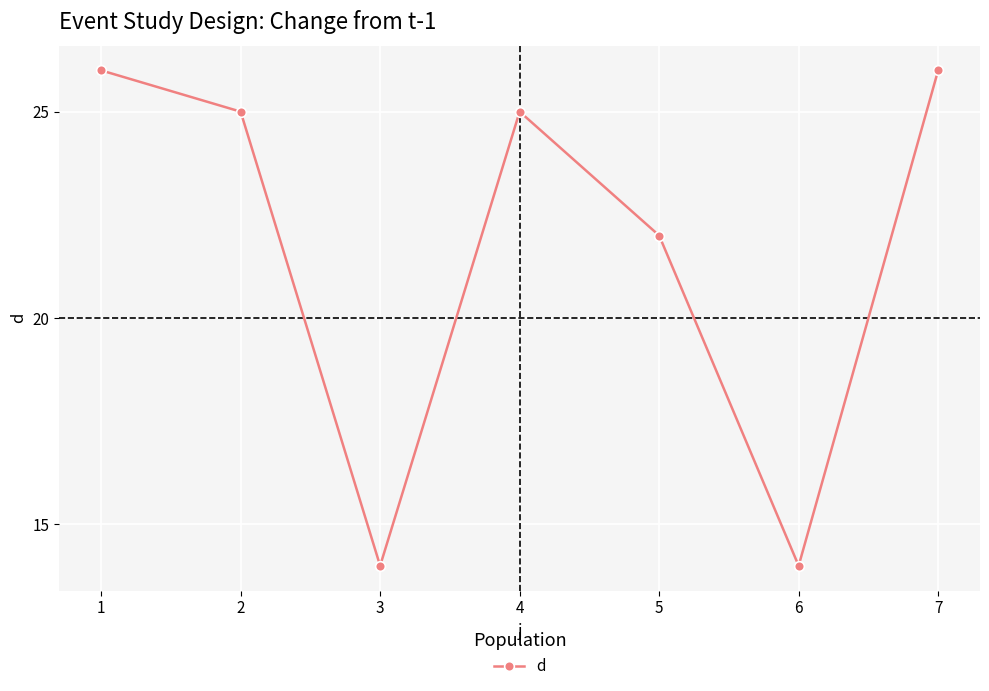

What is the value of the 1st point from the left?

26